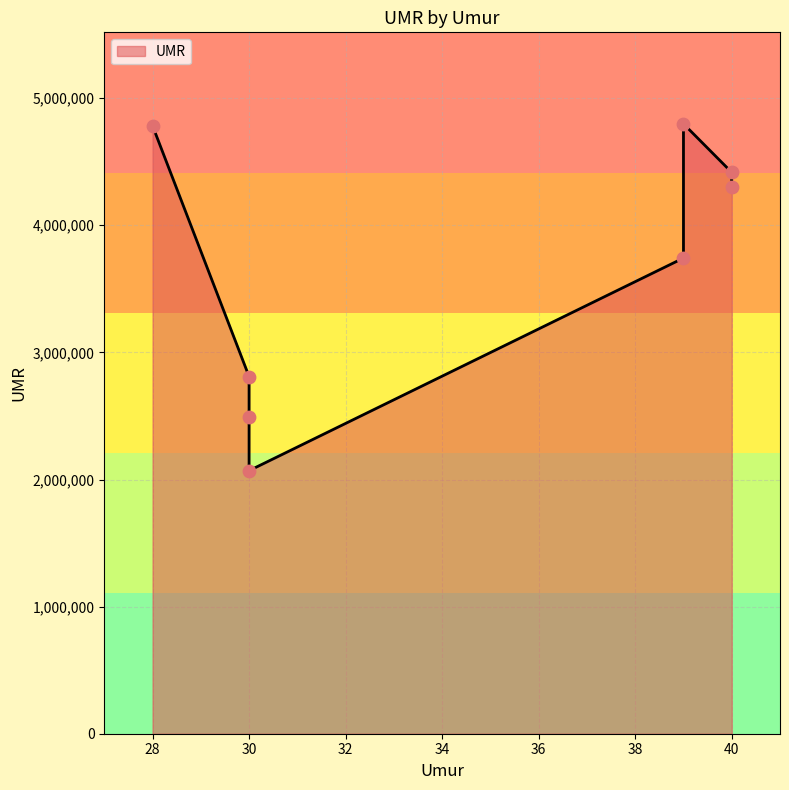

What is the change in value from 28 to 39?

+15377